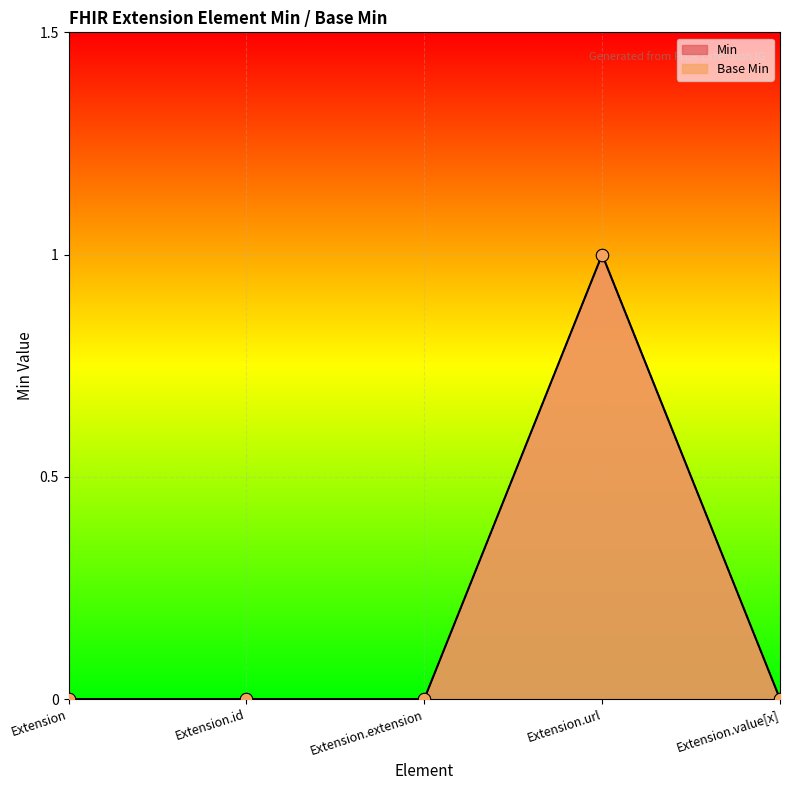

Which series reaches the minimum Y coordinate?

Base Min